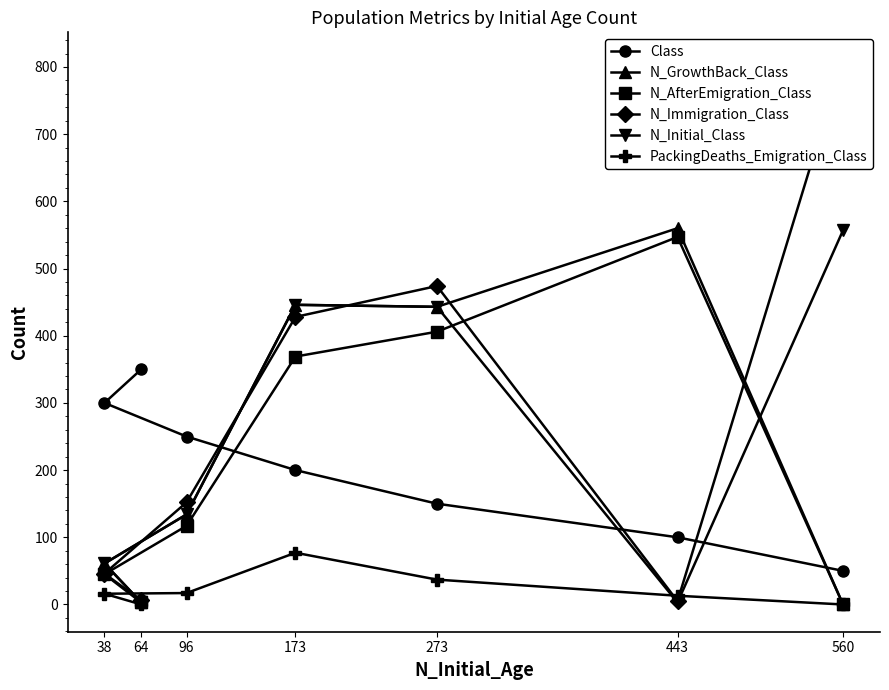

Does the chart display data point markers on the line(s)?

Yes